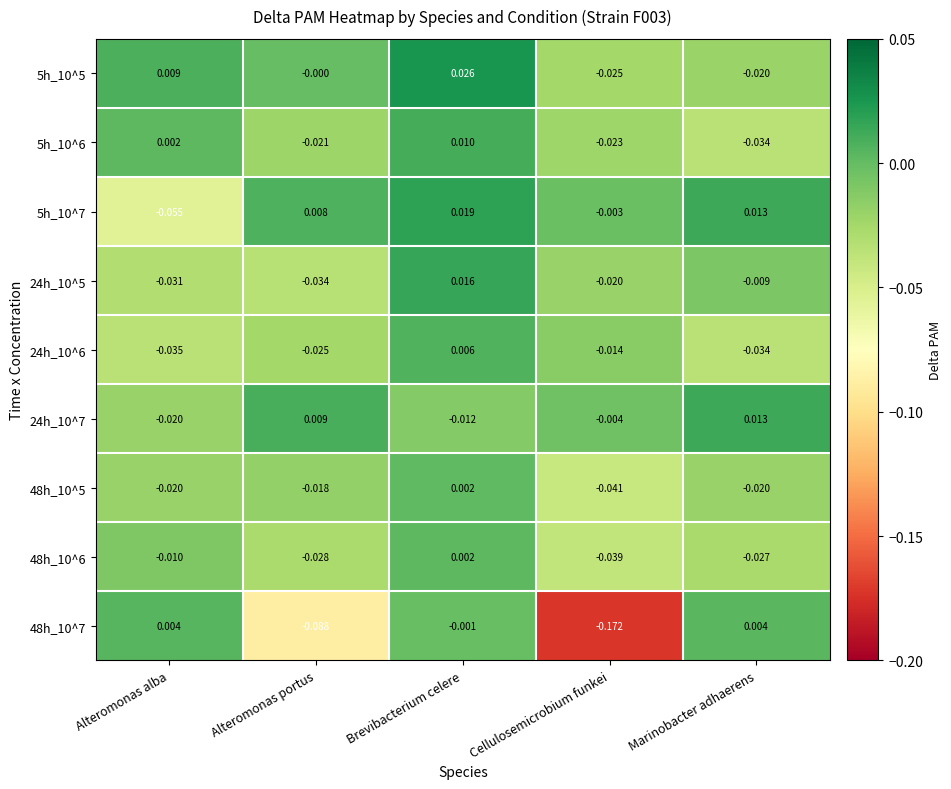

At which category is the sum across all series the highest?

Brevibacterium celere